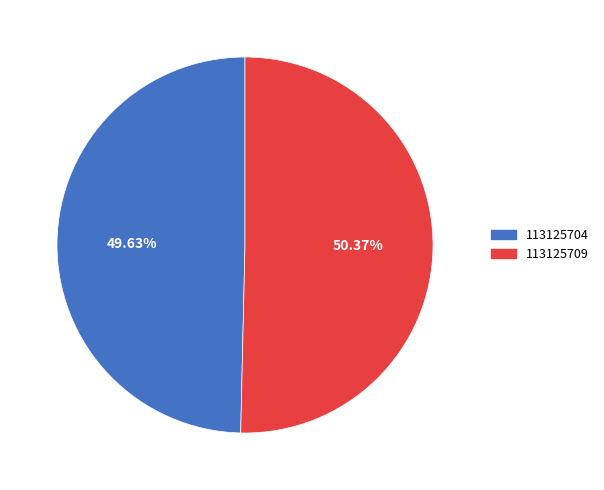

Is it true that 113125709 is 50% of the pie?

True